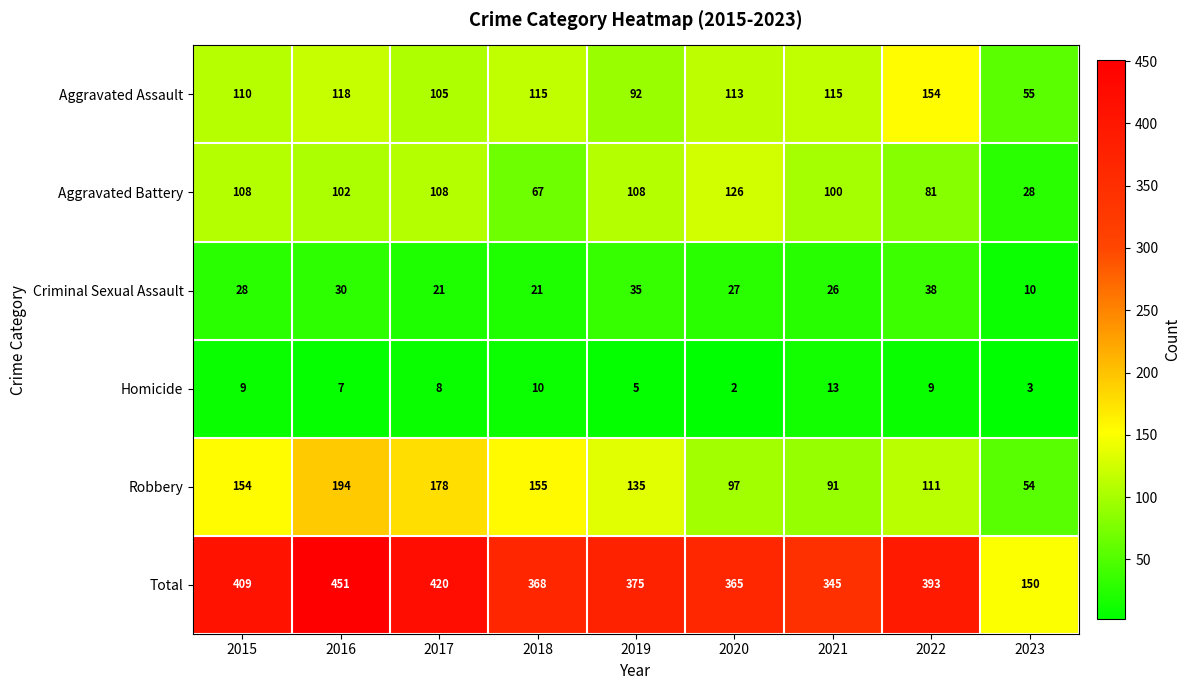

Rank the series by their maximum value, from highest to lowest.

Total, Robbery, Aggravated Assault, Aggravated Battery, Criminal Sexual Assault, Homicide